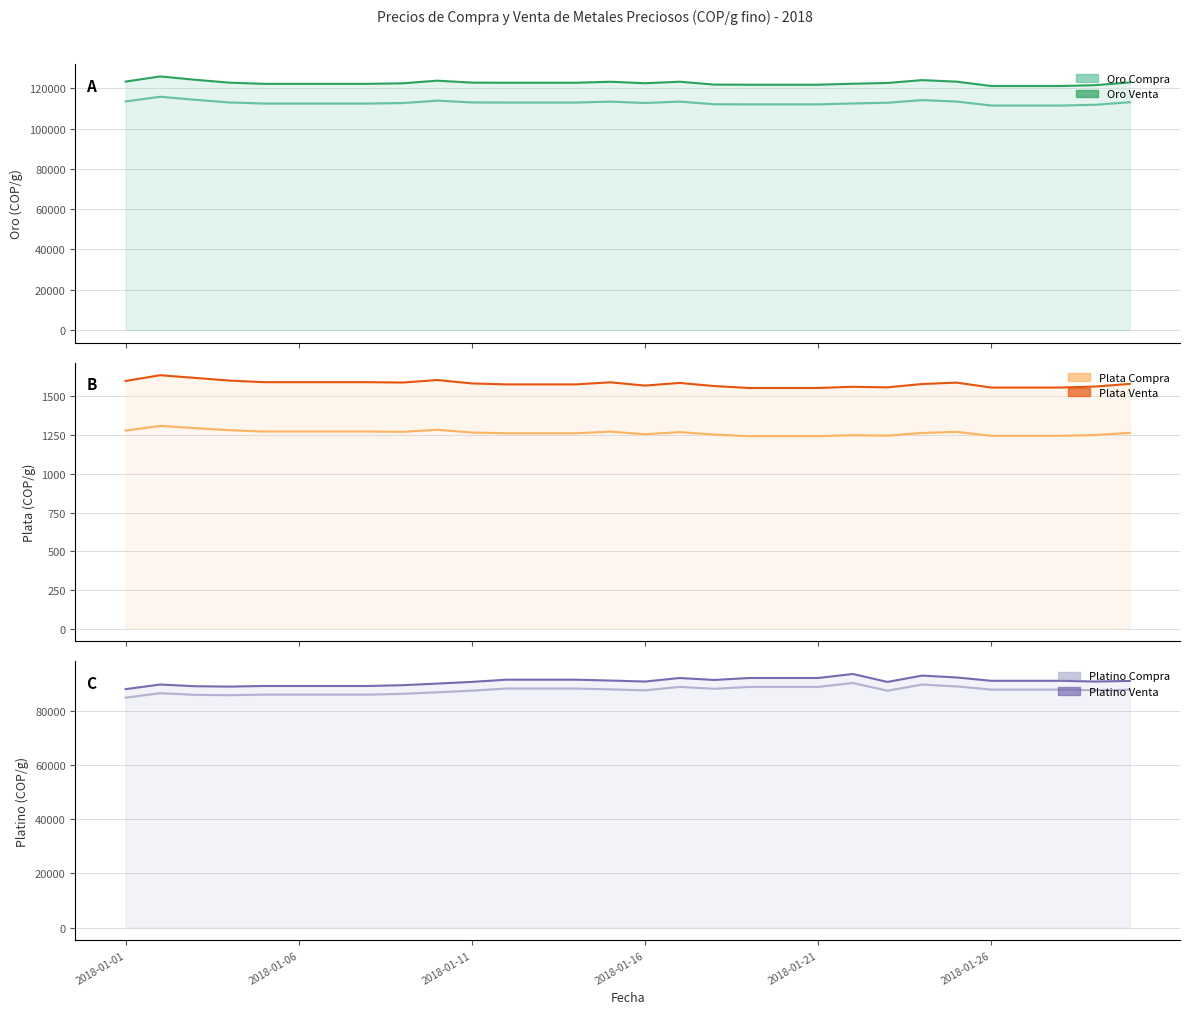

Reading left to right, what are all the values shown in this chart?

Oro Venta: 123399.6	125947.2	124299.9	122852.2	122273.9	122273.9	122273.9	122273.9	122531.2	123837.5	122876.2	122809.8	122809.8	122809.8	123311.6	122572.5	123316.1	121892.8	121834.1	121834.1	121834.1	122322.7	122698.5	124114.9	123350.4	121186.8	121186.8	121186.8	121607.7	122988.8
Oro Compra: 113527.6	115871.4	114355.9	113024.1	112492.0	112492.0	112492.0	112492.0	112728.7	113930.5	113046.1	112985.0	112985.0	112985.0	113446.7	112766.7	113450.8	112141.4	112087.4	112087.4	112087.4	112536.9	112882.6	114185.7	113482.3	111491.9	111491.9	111491.9	111879.1	113149.7
Plata Venta: 1599.3	1636.7	1619.2	1601.9	1591.6	1591.6	1591.6	1591.6	1589.2	1605.5	1583.6	1577.4	1577.4	1577.4	1590.8	1569.6	1586.9	1566.6	1554.2	1554.2	1554.2	1561.9	1558.2	1579.8	1588.8	1557.0	1557.0	1557.0	1563.4	1580.7
Plata Compra: 1279.5	1309.4	1295.4	1281.5	1273.3	1273.3	1273.3	1273.3	1271.4	1284.4	1266.9	1261.9	1261.9	1261.9	1272.6	1255.7	1269.5	1253.3	1243.3	1243.3	1243.3	1249.5	1246.5	1263.8	1271.0	1245.6	1245.6	1245.6	1250.7	1264.5
Platino Venta: 88183.5	89893.7	89258.4	89120.9	89346.5	89346.5	89346.5	89346.5	89642.2	90232.3	90864.2	91676.6	91676.6	91676.6	91358.9	90991.6	92301.5	91574.3	92301.3	92301.3	92301.3	93794.4	90847.0	93189.5	92495.8	91269.3	91269.3	91269.3	90998.4	91211.2
Platino Compra: 85044.2	86693.5	86080.8	85948.2	86165.8	86165.8	86165.8	86165.8	86450.9	87020.0	87629.4	88412.9	88412.9	88412.9	88106.5	87752.4	89015.6	88314.2	89015.4	89015.4	89015.4	90455.4	87612.9	89872.0	89202.9	88020.1	88020.1	88020.1	87758.8	87964.0